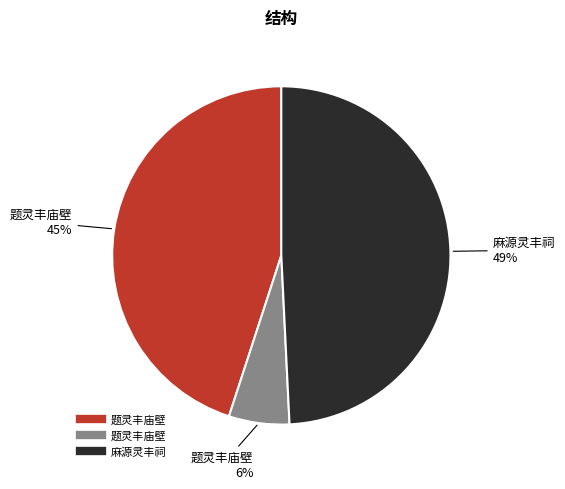

To the nearest percent, what is the average slice percentage?

33%